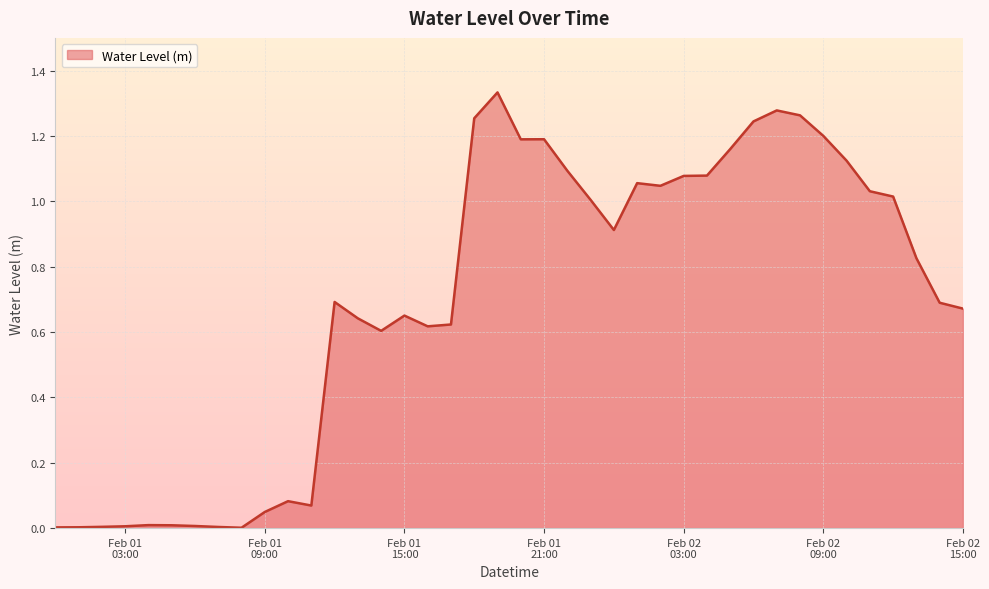

List the labels in order of value, smallest first.

2023-02-01 08:00:00, 2023-02-01 00:00:00, 2023-02-01 01:00:00, 2023-02-01 07:00:00, 2023-02-01 02:00:00, 2023-02-01 03:00:00, 2023-02-01 06:00:00, 2023-02-01 05:00:00, 2023-02-01 04:00:00, 2023-02-01 09:00:00, 2023-02-01 11:00:00, 2023-02-01 10:00:00, 2023-02-01 14:00:00, 2023-02-01 16:00:00, 2023-02-01 17:00:00, 2023-02-01 13:00:00, 2023-02-01 15:00:00, 2023-02-02 15:00:00, 2023-02-02 14:00:00, 2023-02-01 12:00:00, 2023-02-02 13:00:00, 2023-02-02 00:00:00, 2023-02-01 23:00:00, 2023-02-02 12:00:00, 2023-02-02 11:00:00, 2023-02-02 02:00:00, 2023-02-02 01:00:00, 2023-02-02 03:00:00, 2023-02-02 04:00:00, 2023-02-01 22:00:00, 2023-02-02 10:00:00, 2023-02-02 05:00:00, 2023-02-01 20:00:00, 2023-02-01 21:00:00, 2023-02-02 09:00:00, 2023-02-02 06:00:00, 2023-02-01 18:00:00, 2023-02-02 08:00:00, 2023-02-02 07:00:00, 2023-02-01 19:00:00